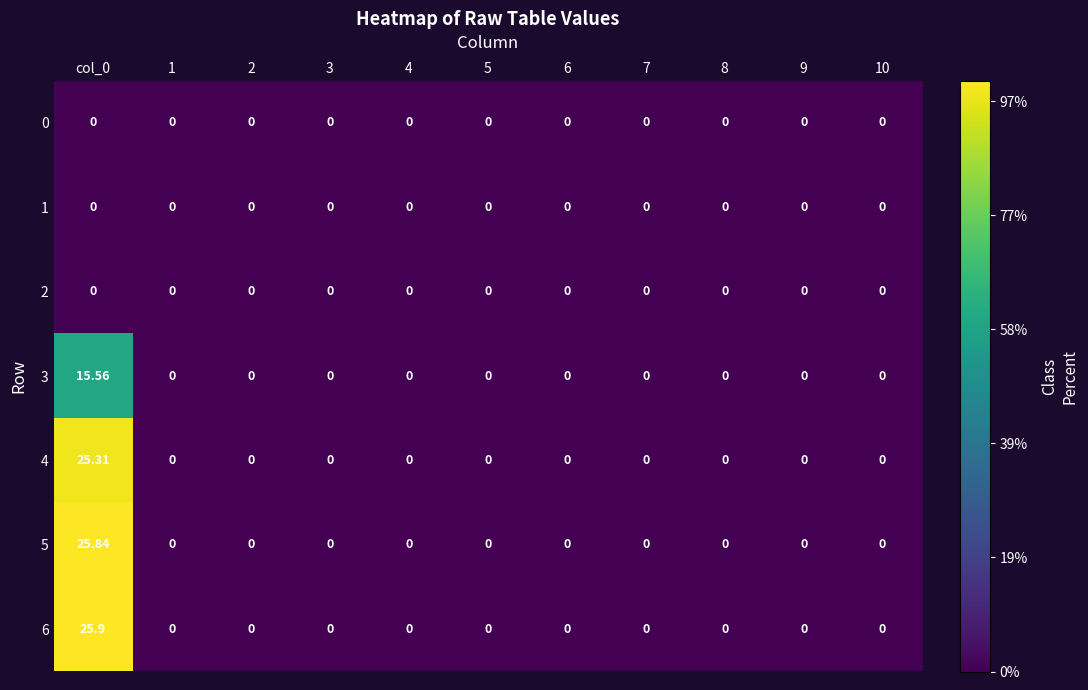

How many values in 4 are above zero?

1